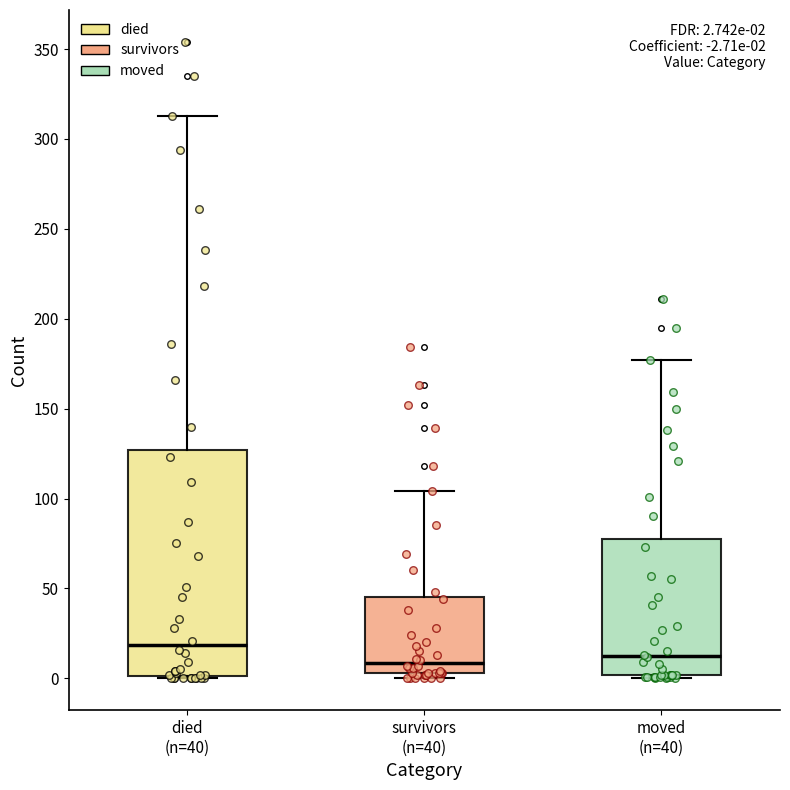

Which box is the tallest, from its lower edge to its upper edge?

died (n=40)